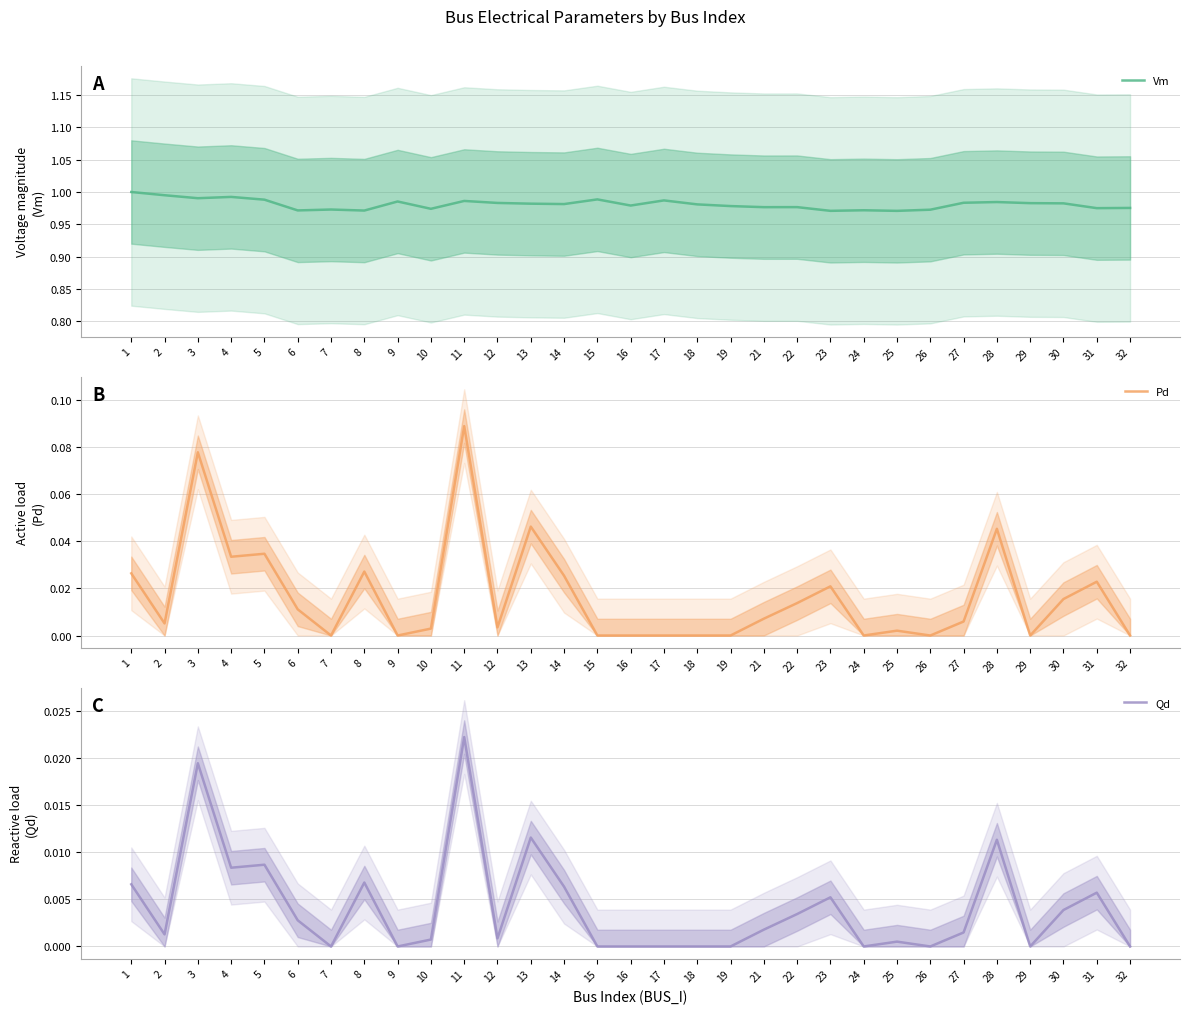

What is the minimum value for Vm?

1.0